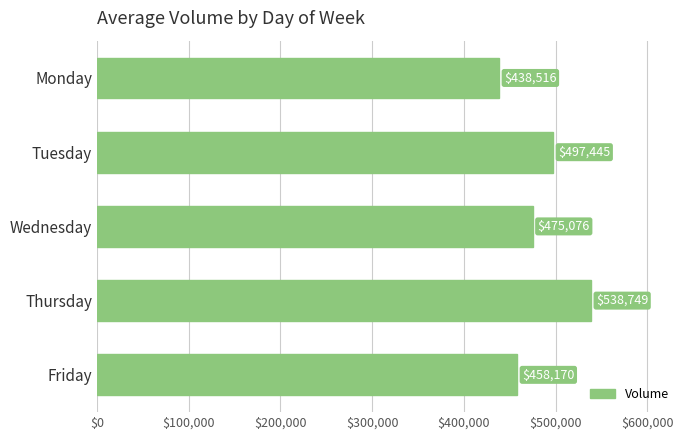

What is the difference between the maximum and minimum values?

100233